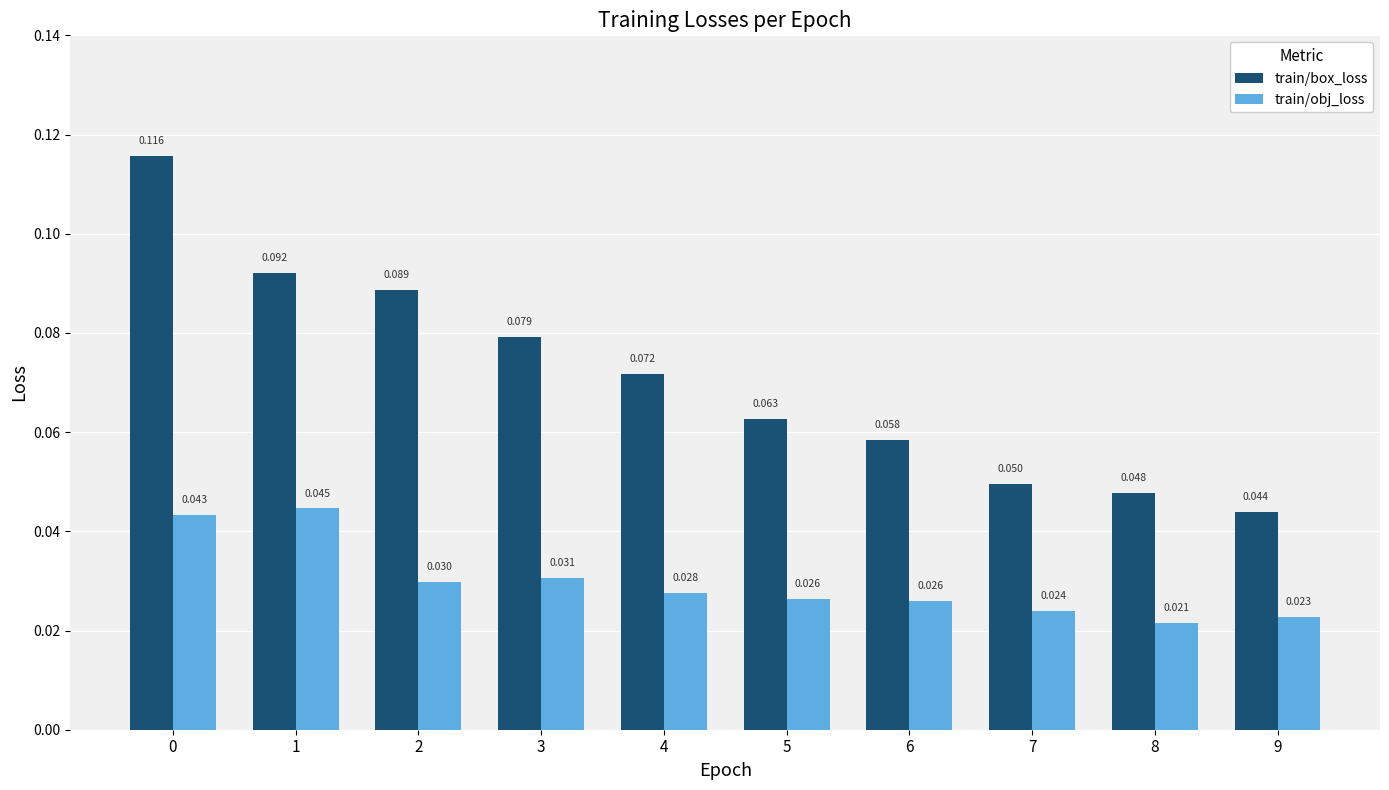

List the series in order of their overall mean, highest first.

train/box_loss, train/obj_loss